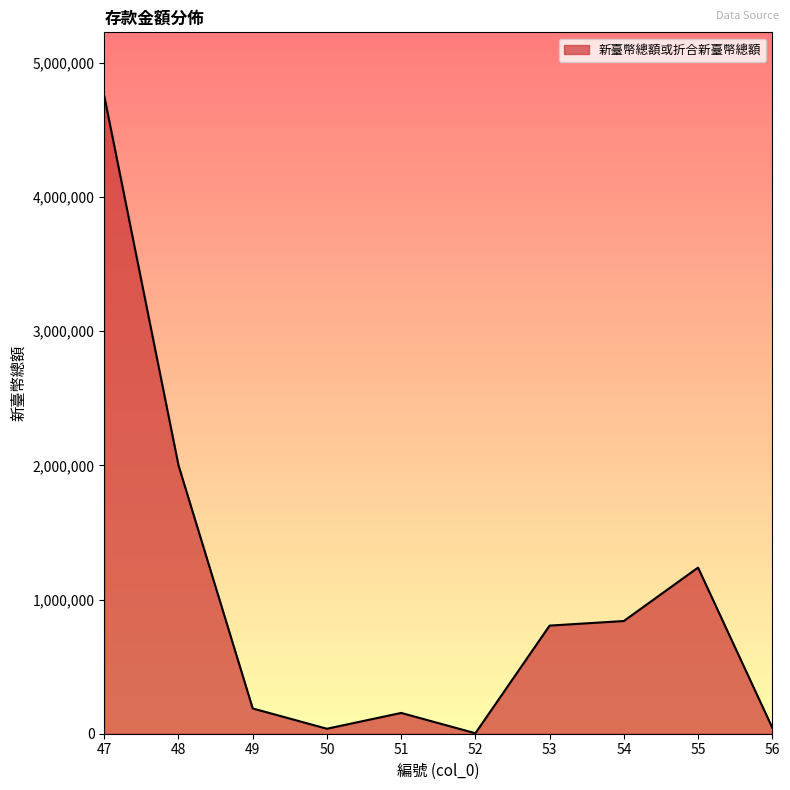

How many lines are shown in the chart?

1